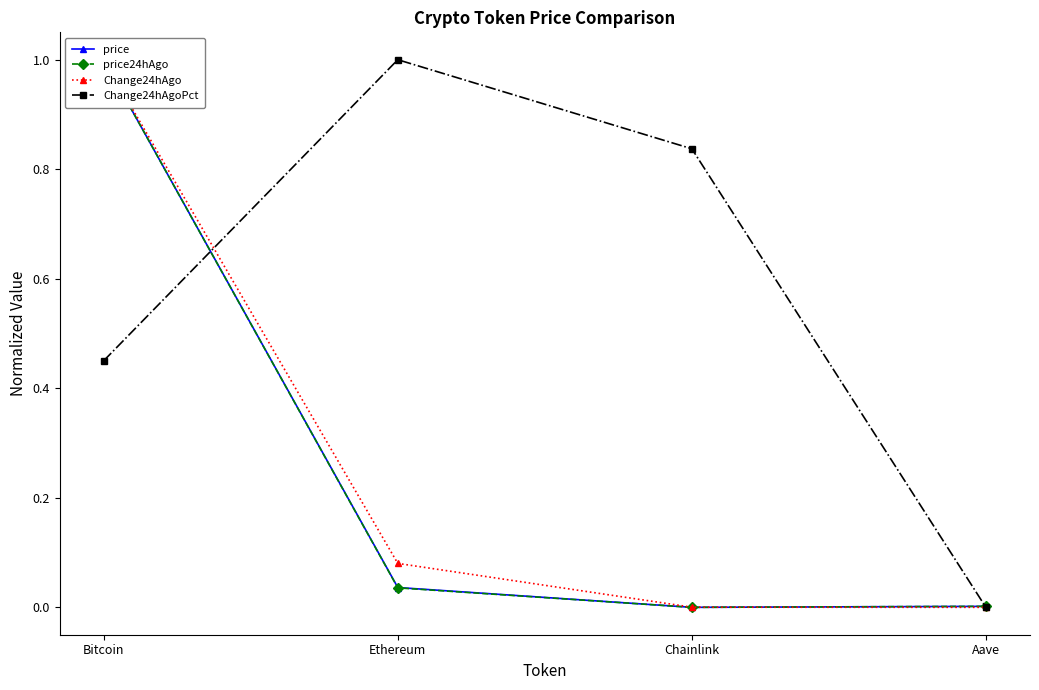

True or false: Change24hAgo and price24hAgo cross at least once.

True